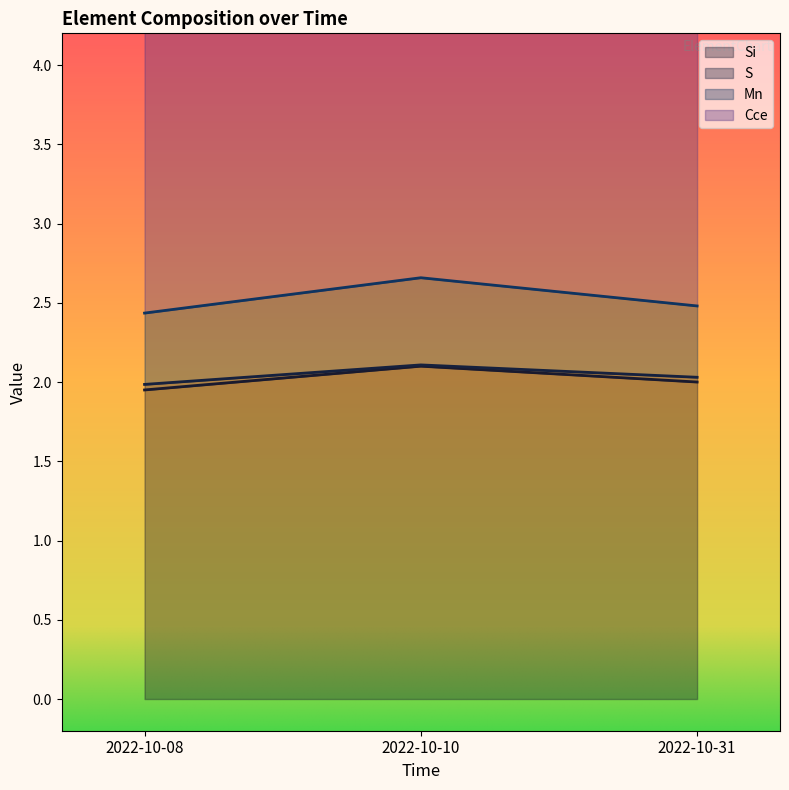

The value of Mn at 2022-10-10 is 3.1. True or false?

False